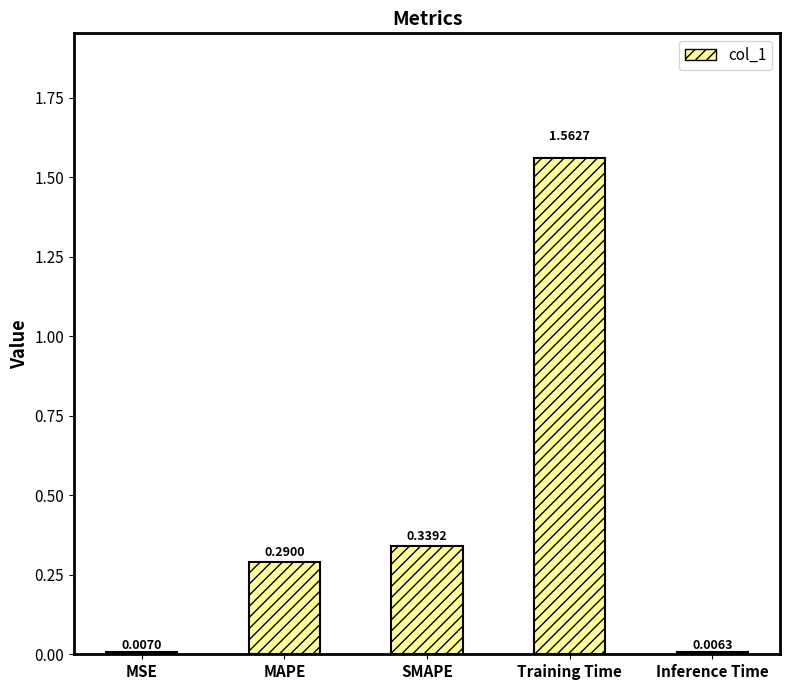

What is the change in value from Training Time to Inference Time?

-1.6